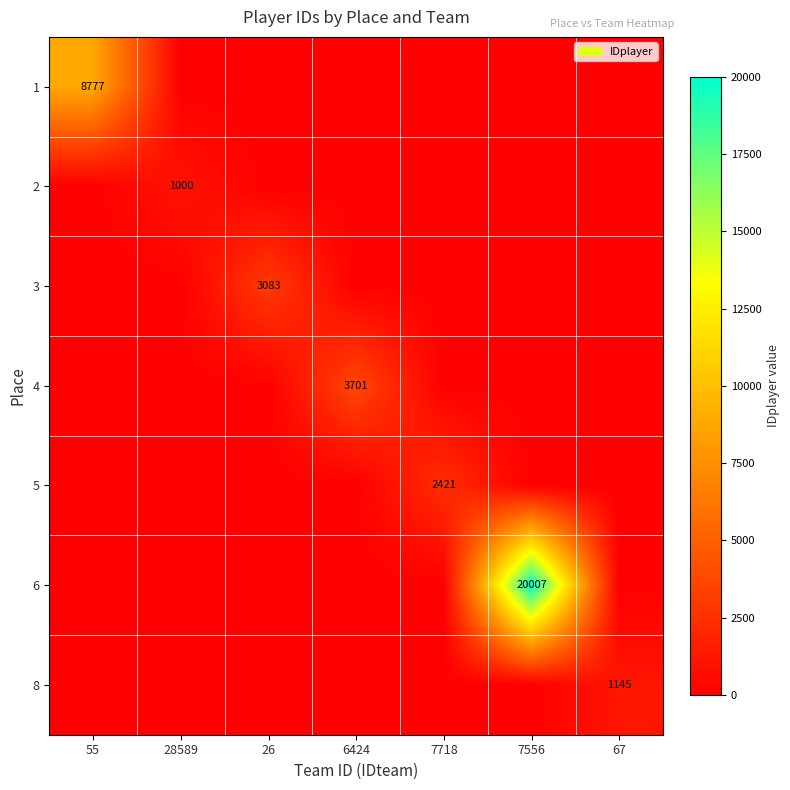

Which label corresponds to the smallest value in the chart?

28589